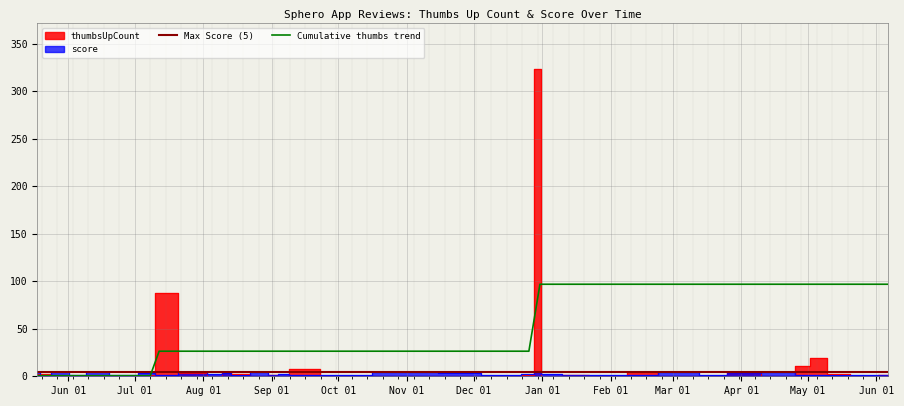

Reading left to right, transcribe all the data shown in this chart.

thumbsUpCount: 2	2	1	0	1	0	1	88	3	0	5	2	0	1	0	8	0	0	0	0	0	1	323	0	1	0	0	4	0	0	3	0	11	19	2	2	0	1
score: 4	1	5	1	5	1	3	1	5	2	3	1	4	1	2	1	1	5	3	1	1	2	5	2	1	1	1	1	5	1	3	5	1	1	1	1	1	1